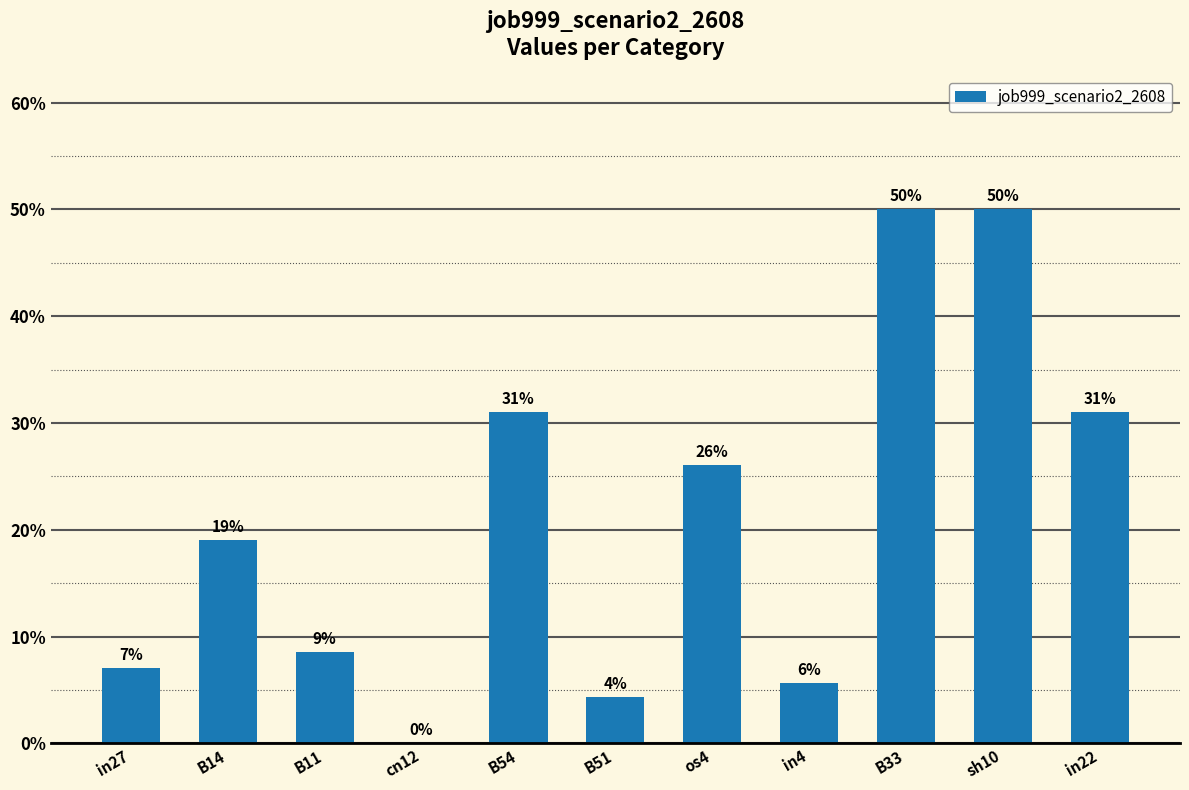

Are the bars horizontal?

No